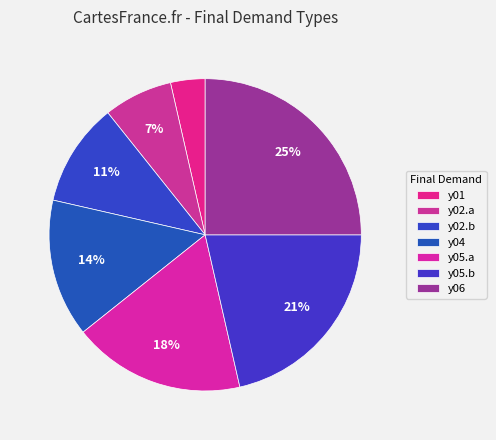

How many slices are in this pie chart?

7